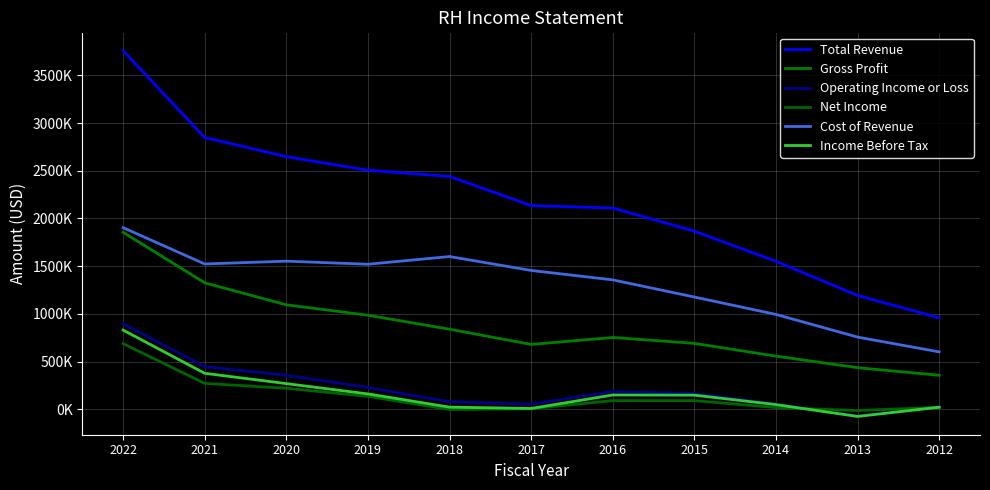

List the labels in order of Net Income value, largest first.

2022, 2021, 2020, 2019, 2016, 2015, 2012, 2014, 2017, 2018, 2013